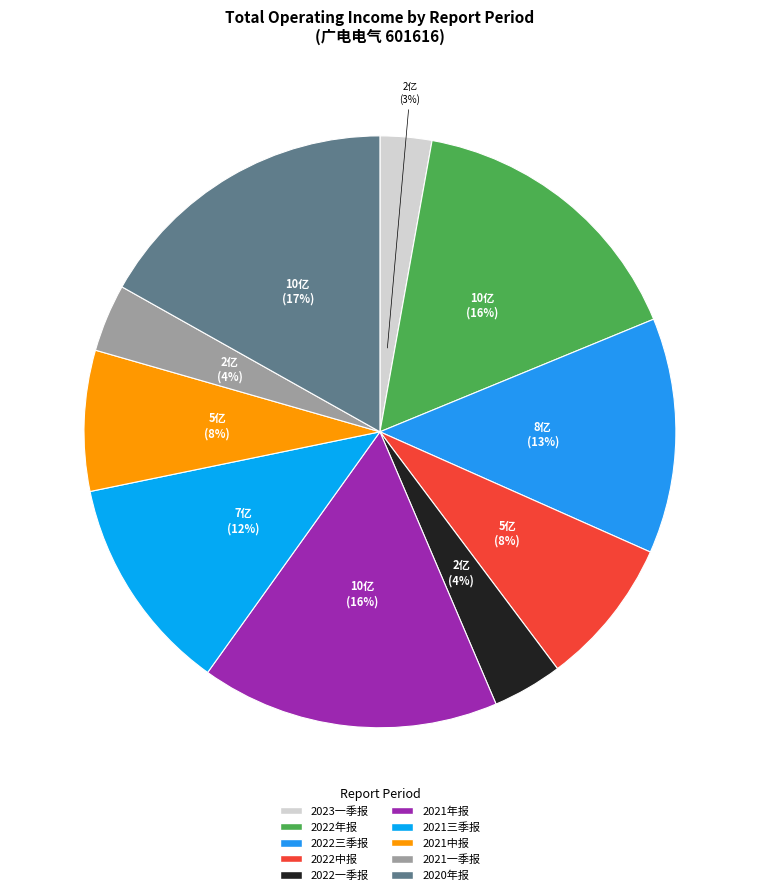

How many slices are in this pie chart?

10